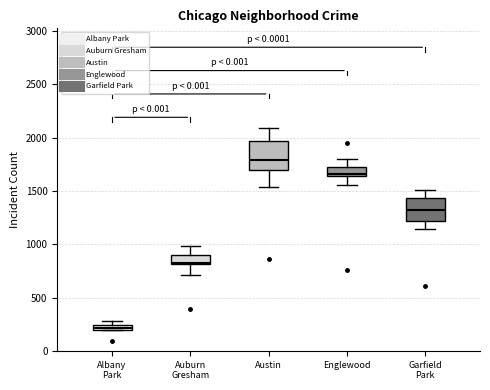

Which box has the highest median line?

Austin